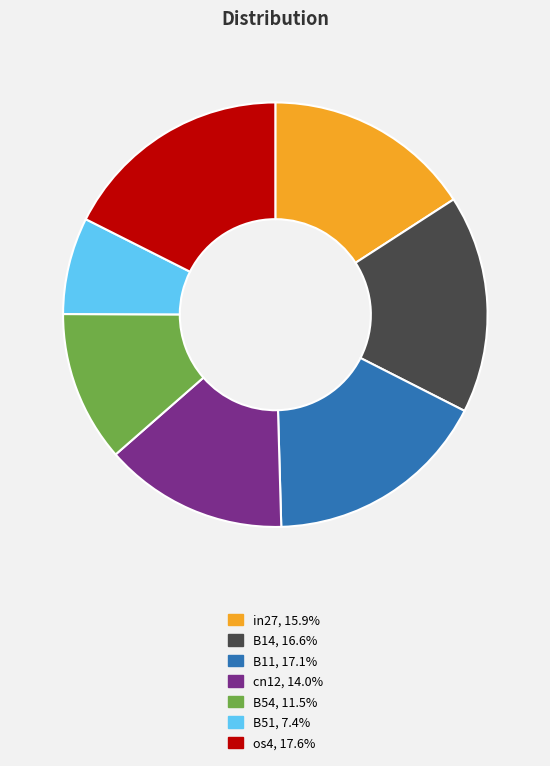

Which category has the smallest portion of the pie?

B51